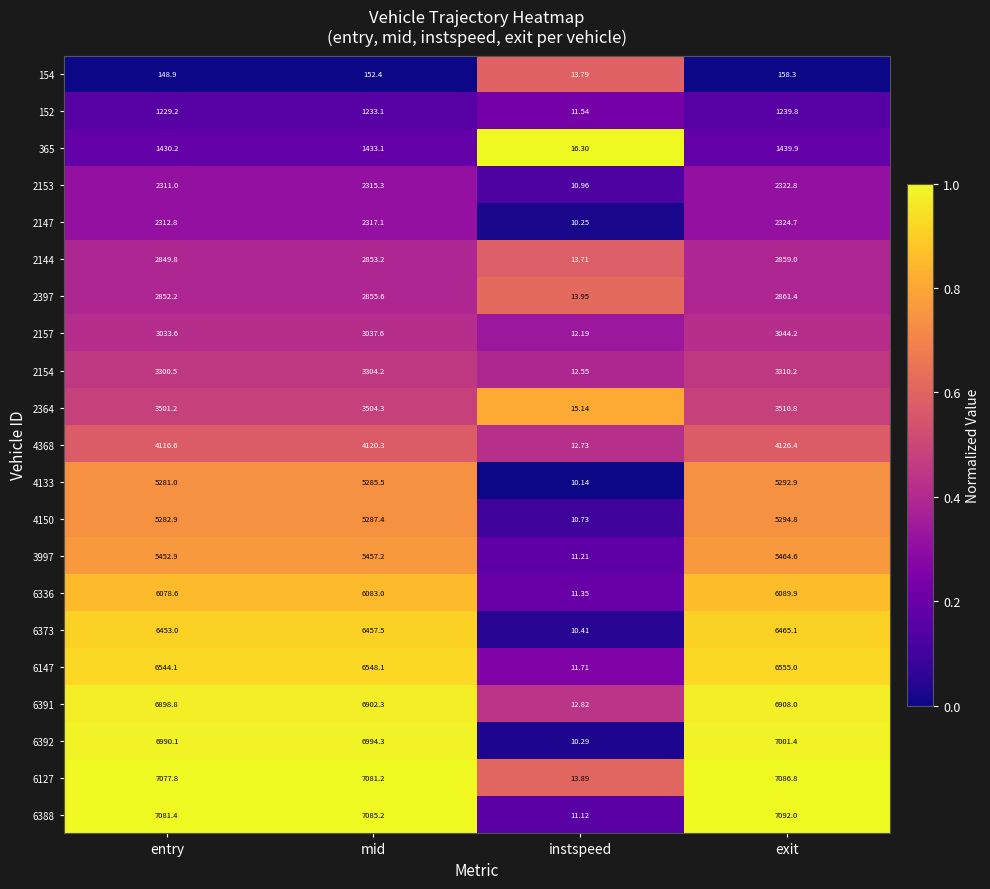

Where does the 2147 series first go above 2317?

mid